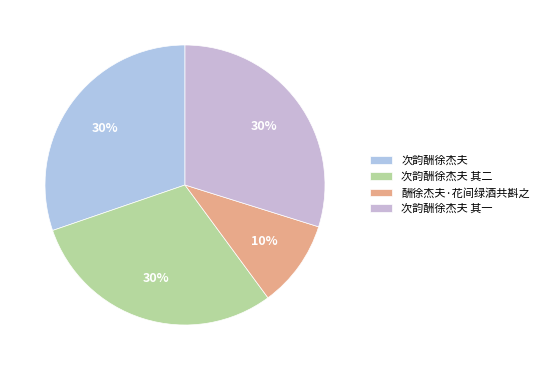

Is the sum of 次韵酬徐杰夫 其一 and 次韵酬徐杰夫 greater than half?

Yes